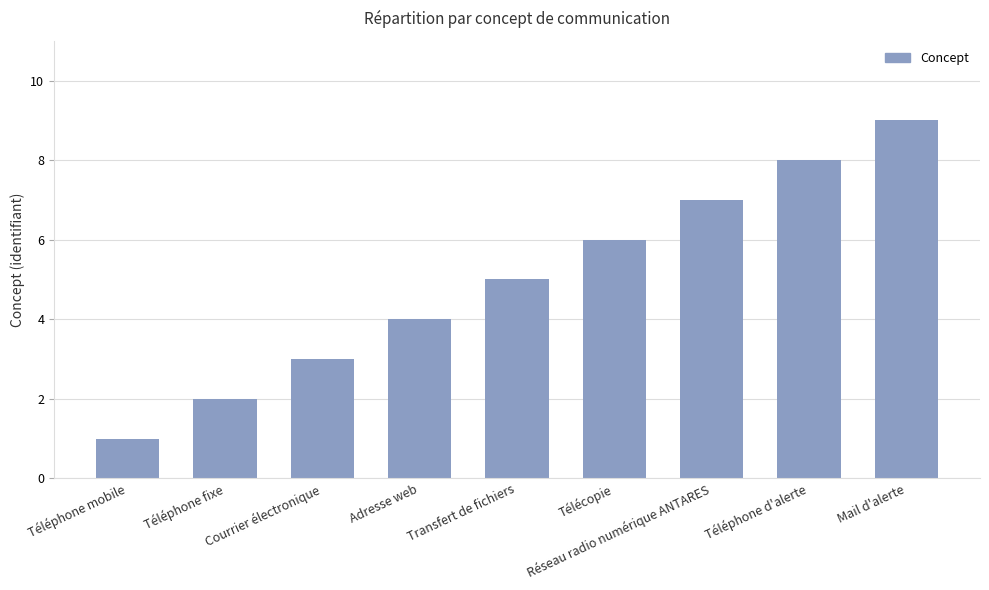

What is the change in value from Transfert de fichiers to Mail d'alerte?

+4